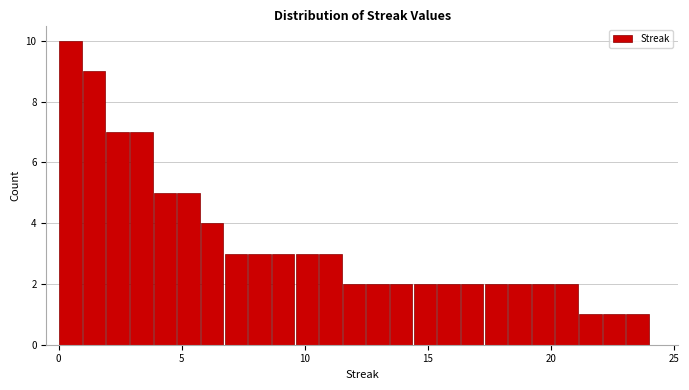

Around what value on the x-axis is the tallest bar? Give the approximate position of its centre, as read against the axis.

0.5